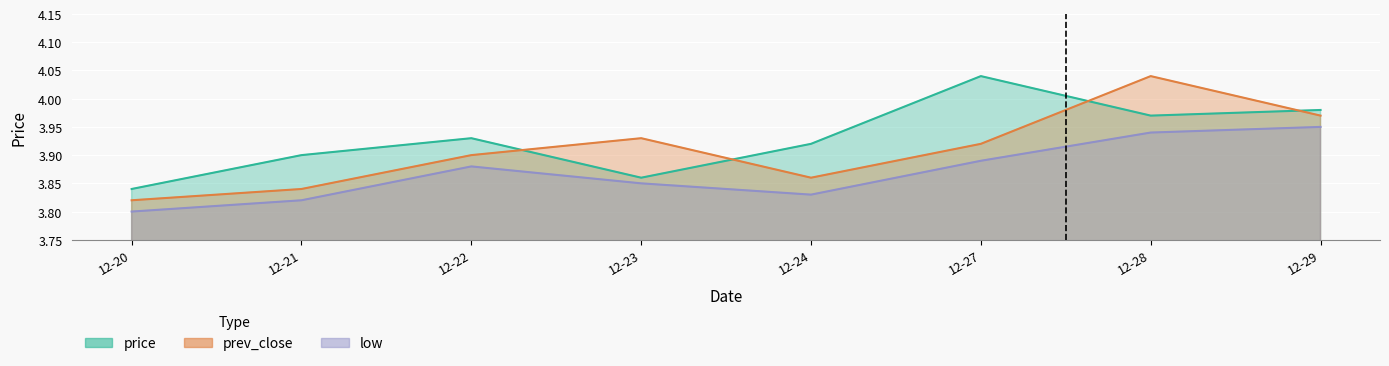

After their last crossing, which series has the higher values: prev_close or price?

price